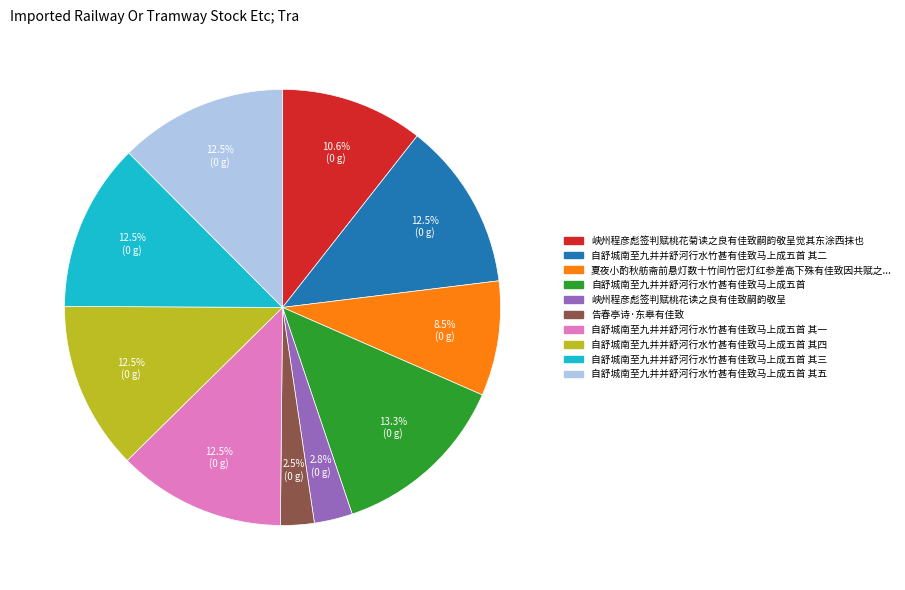

To the nearest percent, what is the difference between the largest and smallest slice percentages?

11%